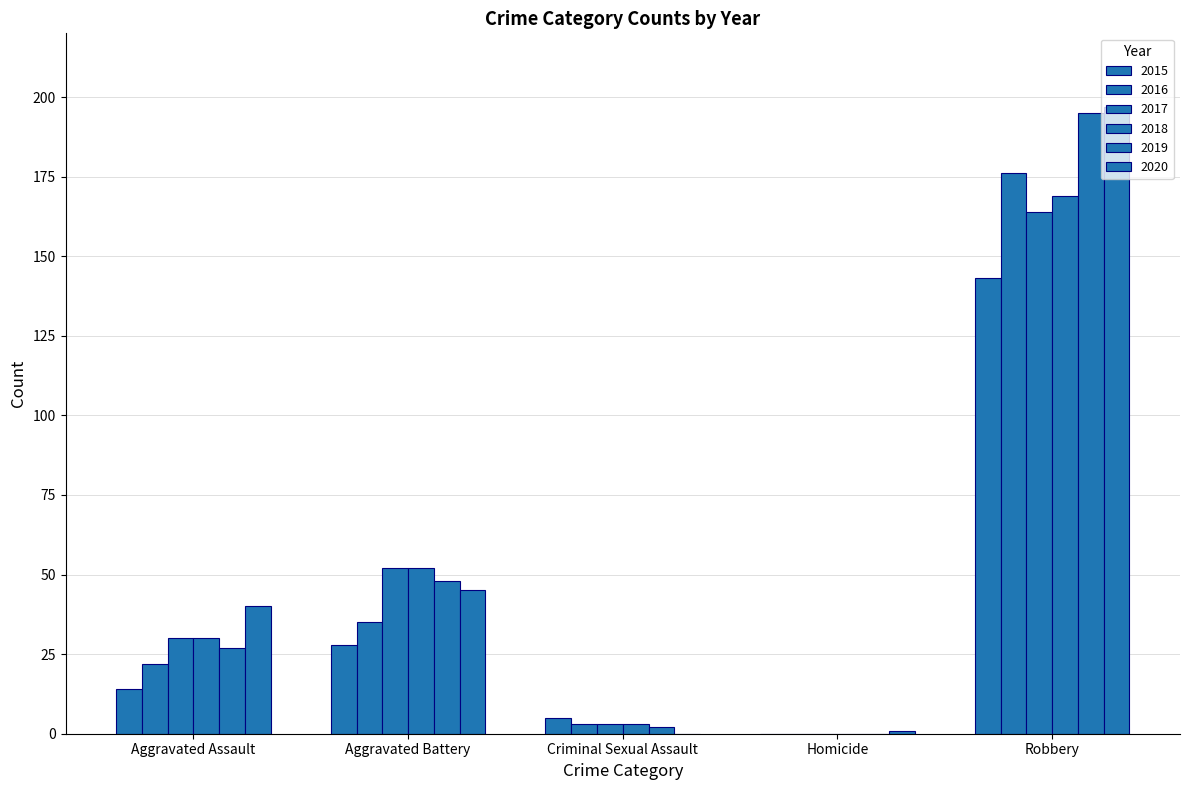

How many positive values does the 2015 series have?

4